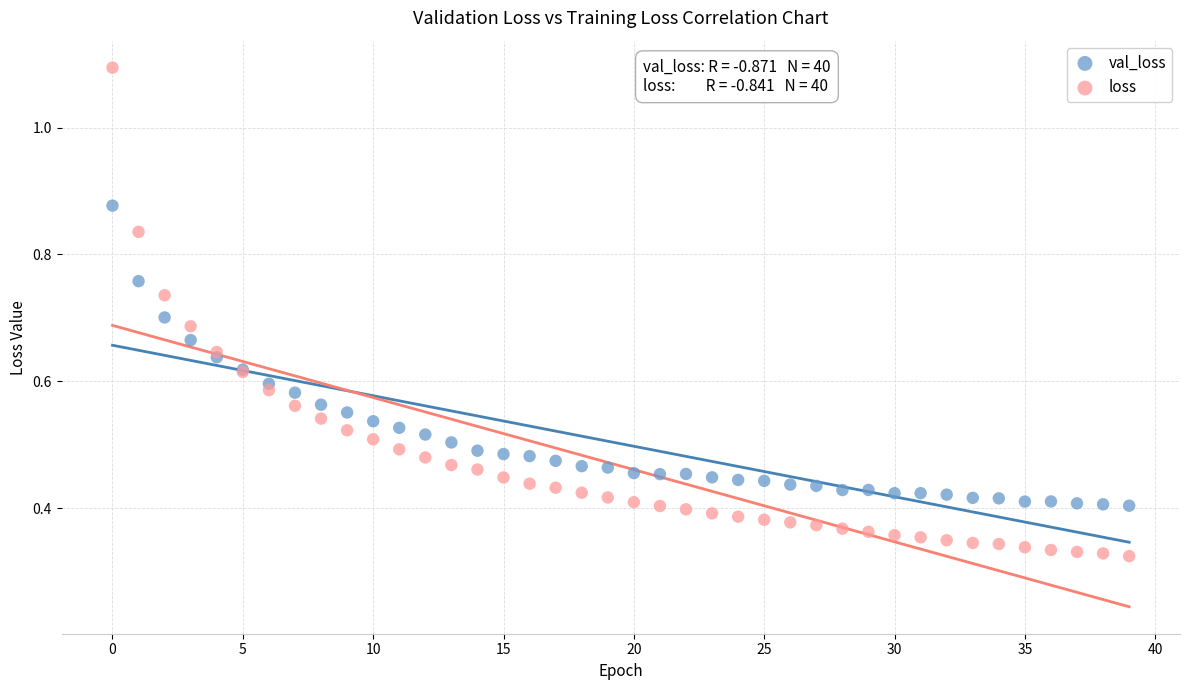

Which series has the widest spread of Y values?

loss